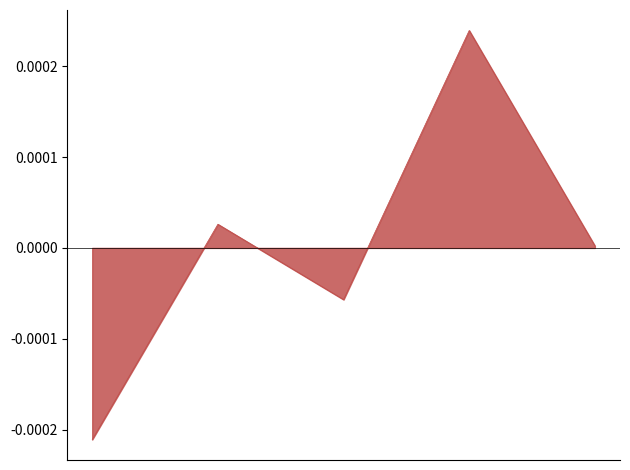

How many interior local valleys (lower than both neighbors) does the data have?

1